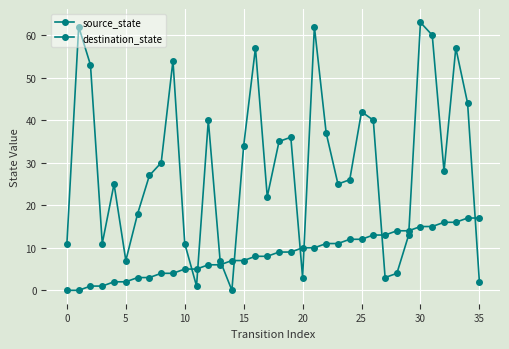

How many categories are shown in the chart?

36